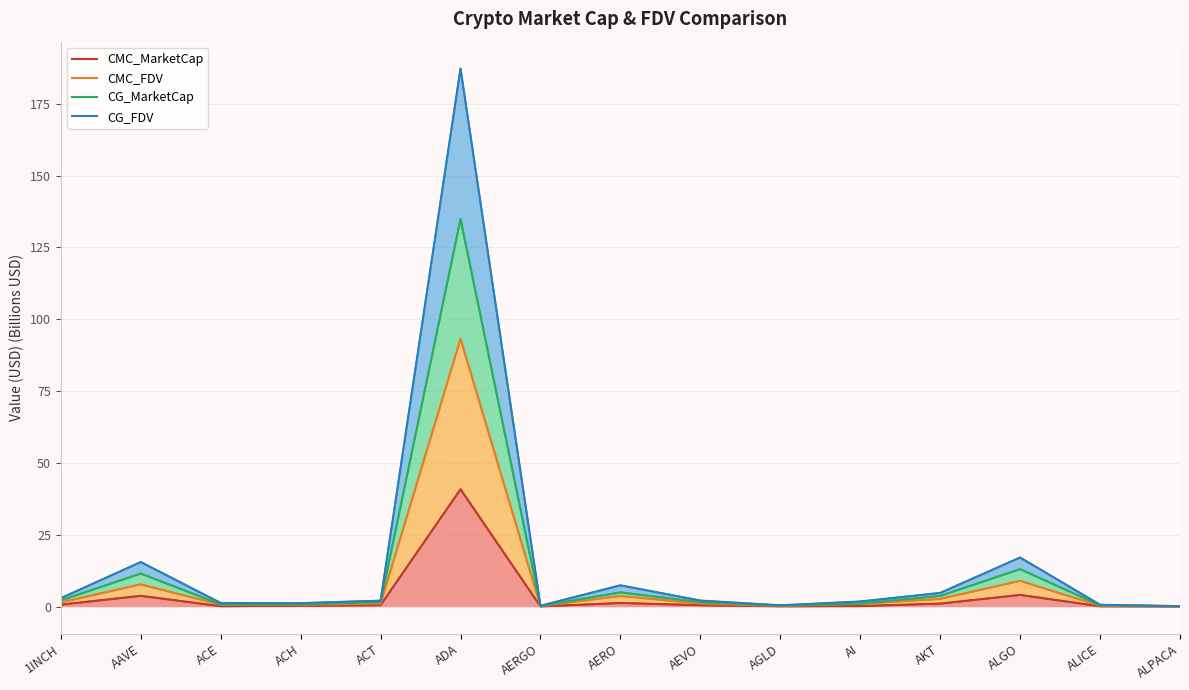

Is it true that CMC_MarketCap equals 1.7 at AKT?

False